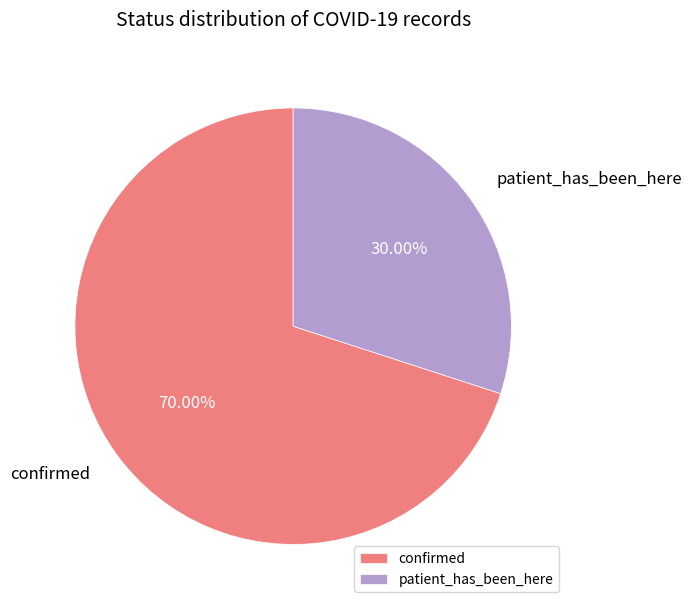

How much of the chart is everything except patient_has_been_here?

70.0%